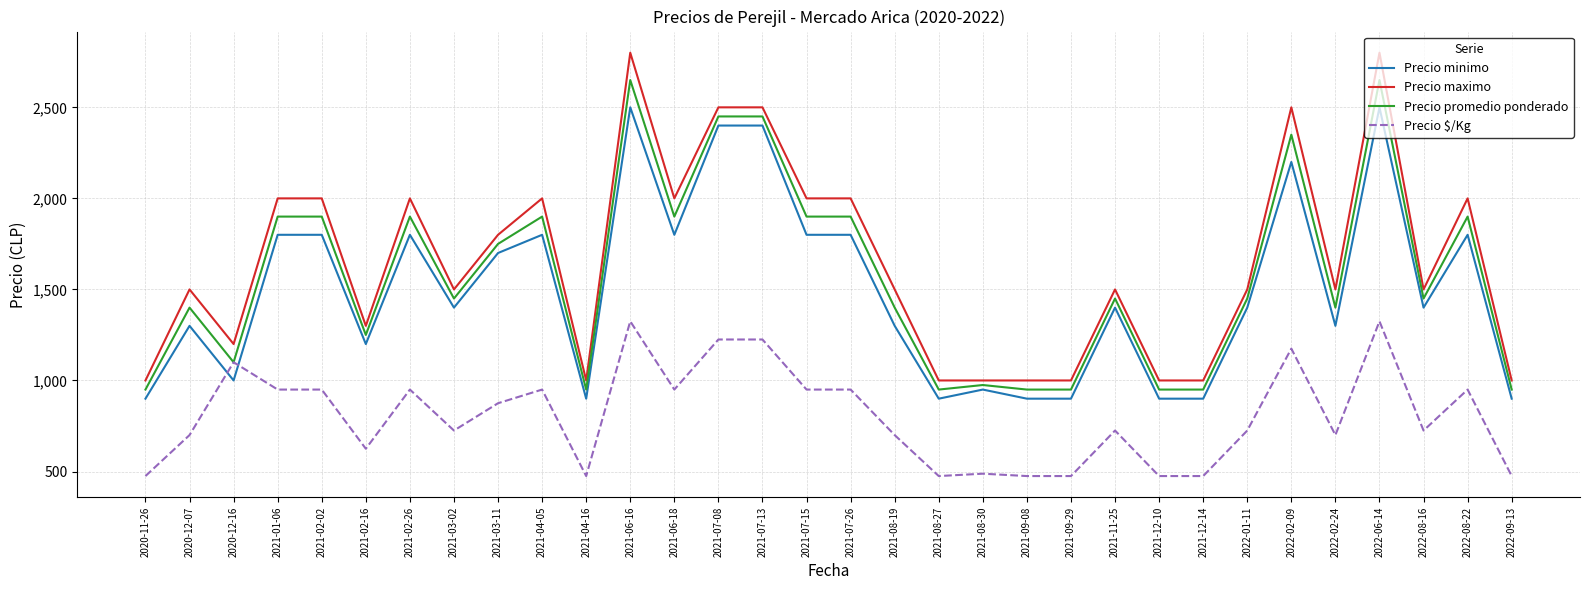

At how many categories does at least one series exceed 1557?

14